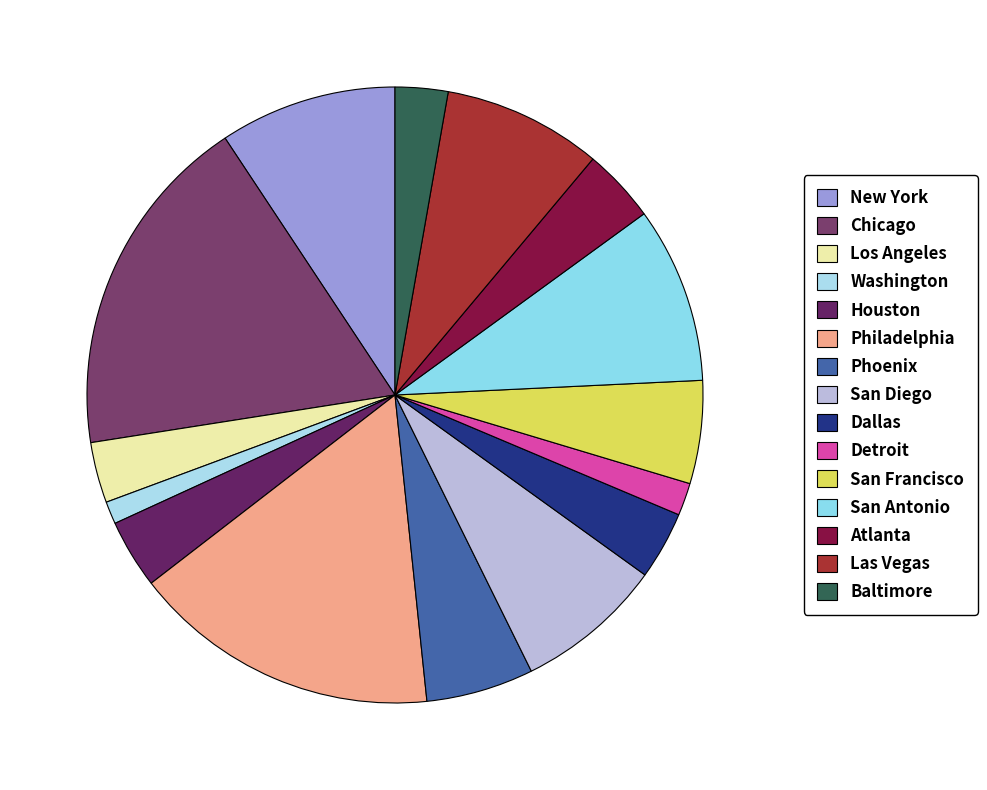

To the nearest percent, what percentage of the pie is Los Angeles?

3%